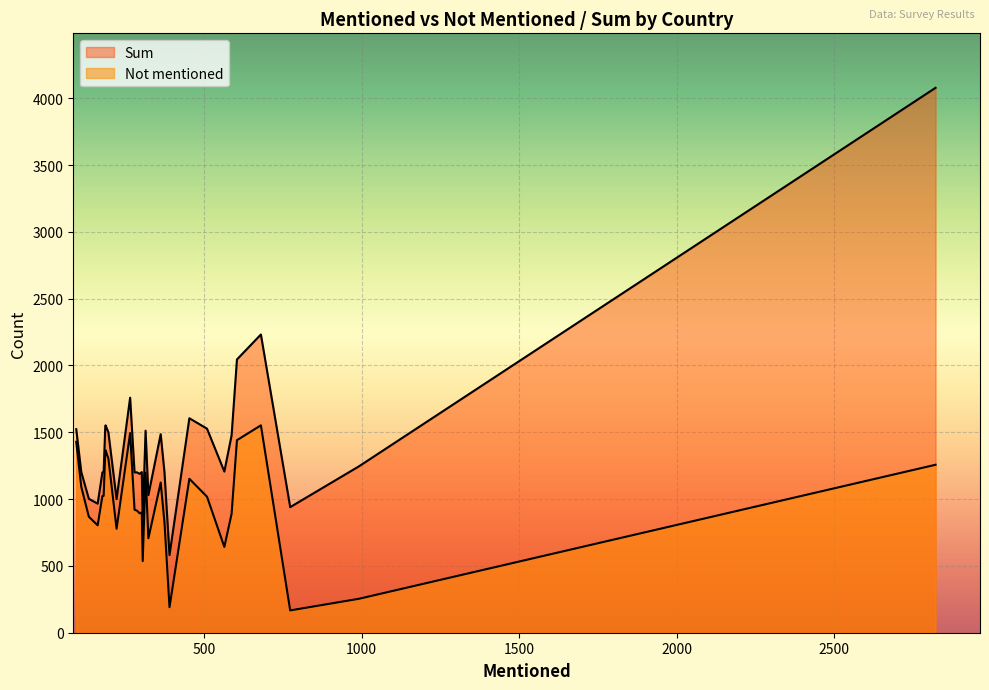

Reading left to right, what are all the values shown in this chart?

Not mentioned: Azerbaijan=868	Argentina=707	Australia=890	Brazil=1124	Belarus=1349	Chile=778	China=191	Colombia=1198	Ecuador=900	Georgia=1092	Germany=1441	Ghana=1365	India=1257	Japan=167	Jordan=1023	Morocco=913	New Zealand=536	Nigeria=1494	Pakistan=826	Poland=804	Rwanda=1018	South Africa=254	Spain=894	Sweden=642	Thailand=921	Tunisia=1024	Turkey=1152	Ukraine=1304	Egypt=1429	United States=1552
Sum: Azerbaijan=1002	Argentina=1030	Australia=1477	Brazil=1486	Belarus=1535	Chile=1000	China=581	Colombia=1512	Ecuador=1202	Georgia=1202	Germany=2045	Ghana=1552	India=4078	Japan=940	Jordan=1200	Morocco=1200	New Zealand=841	Nigeria=1759	Pakistan=1200	Poland=966	Rwanda=1527	South Africa=1245	Spain=1189	Sweden=1206	Thailand=1200	Tunisia=1205	Turkey=1605	Ukraine=1500	Egypt=1523	United States=2232